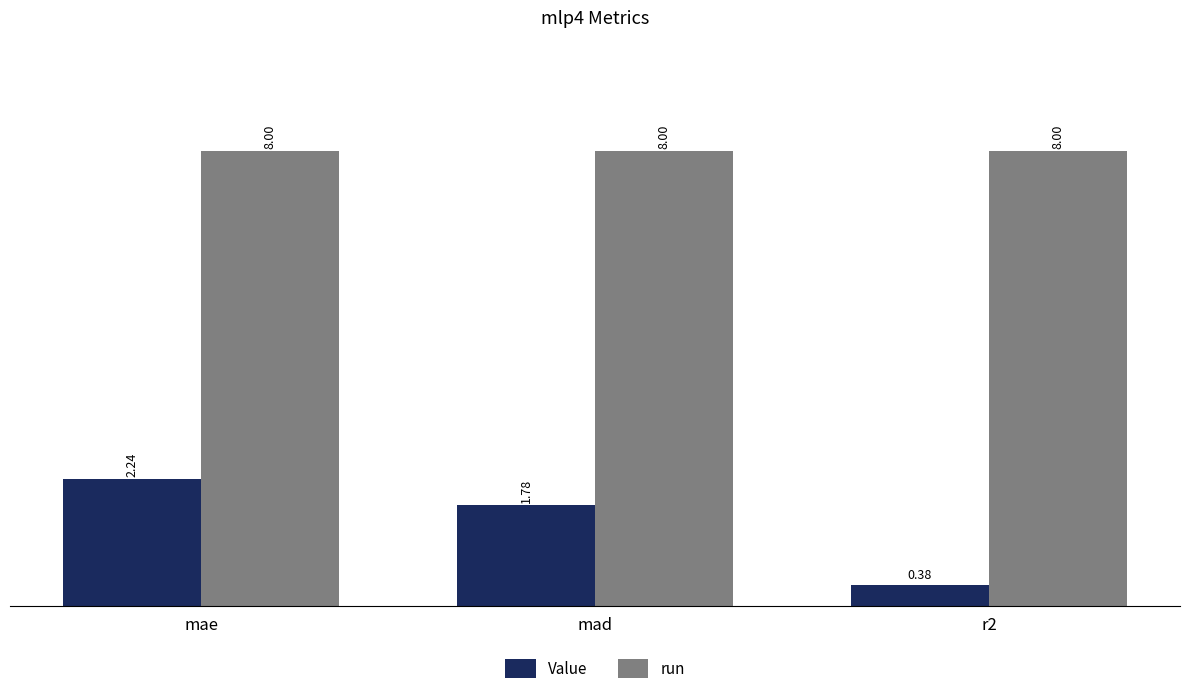

Rank the categories by Value value from lowest to highest.

r2, mad, mae